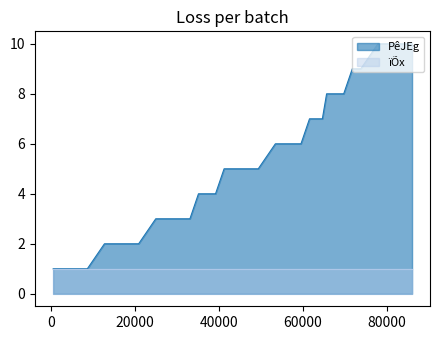

Reading right to left, what are all the values shown in this chart?

10	10	10	9	9	9	8	8	8	7	7	7	6	6	6	5	5	5	4	4	4	3	3	3	2	2	2	1	1	1